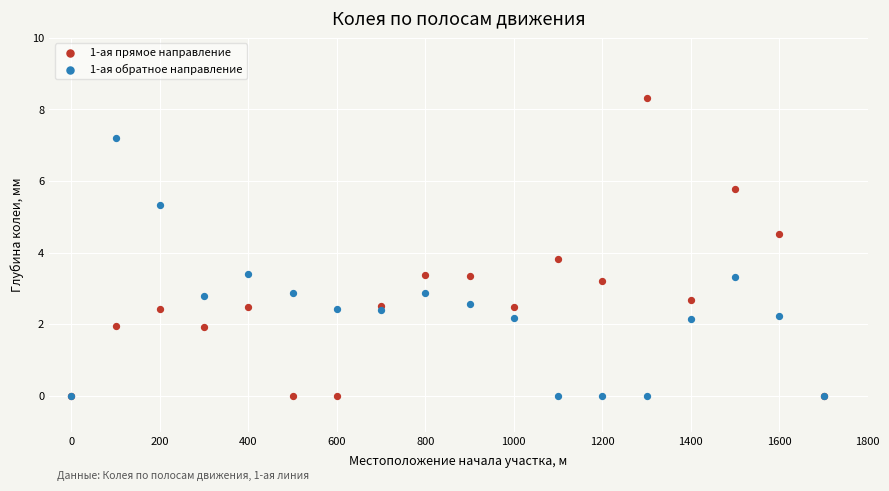

What are all the series names shown in the legend?

1-ая прямое направление, 1-ая обратное направление